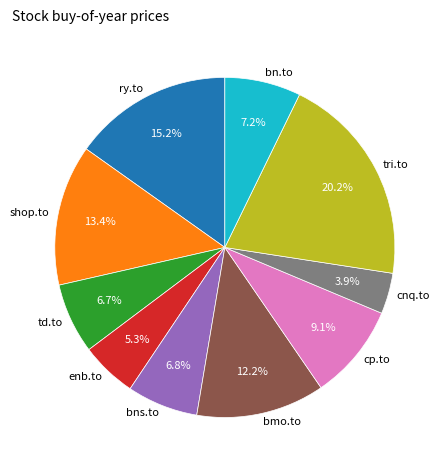

Is it true that bmo.to is 12% of the pie?

True